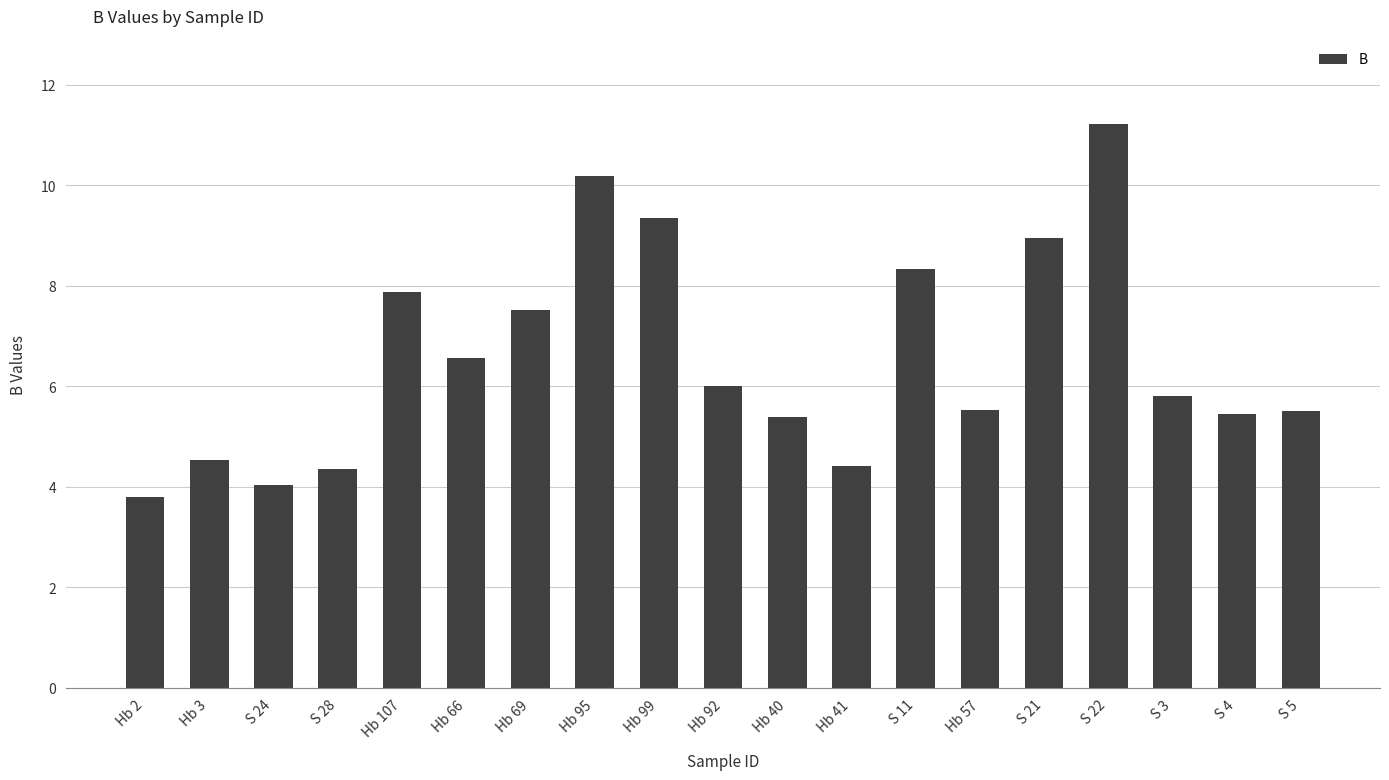

Are the bars grouped side by side (vs. stacked)?

No